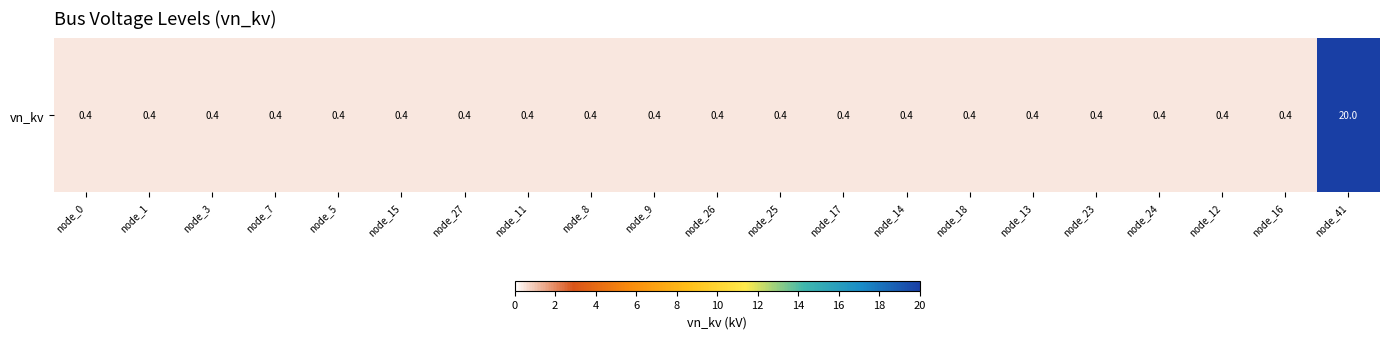

Is it true that the value at node_8 is 0.4?

True